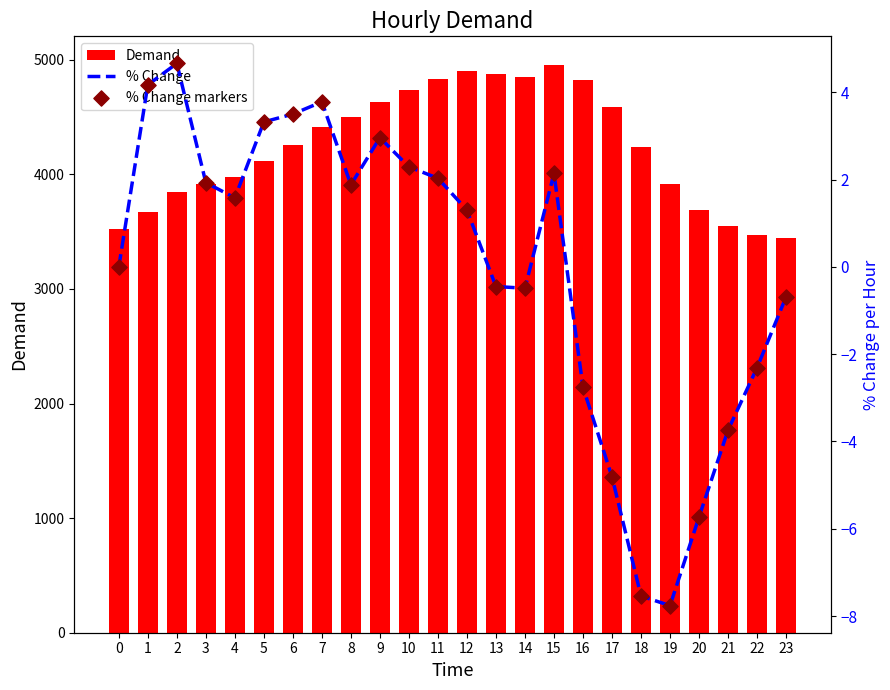

What are all the series names shown in the legend?

Demand, % Change, % Change markers